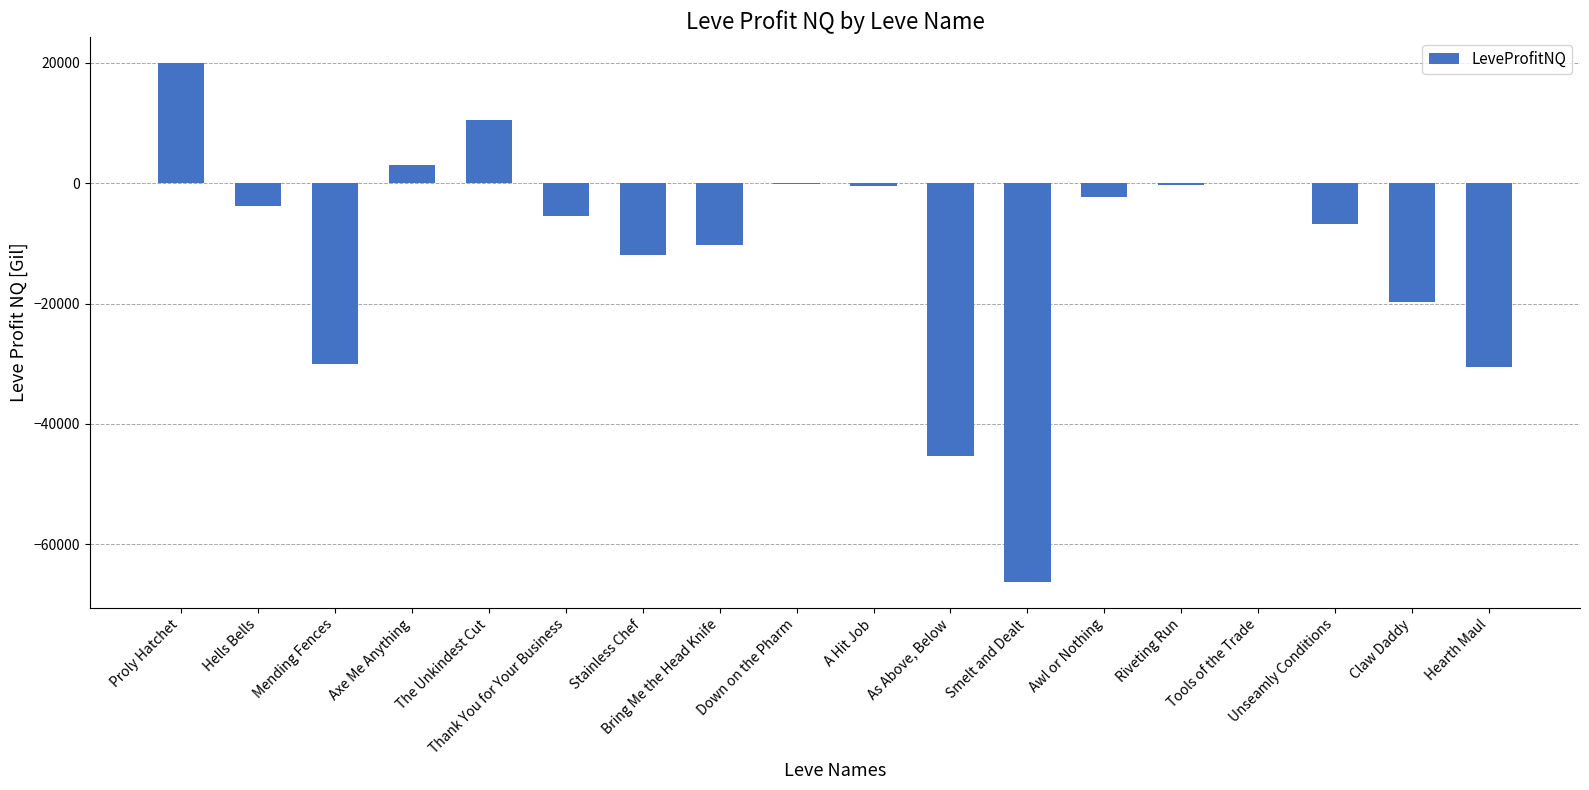

The chart shows a value of -8541.1 at Mending Fences. True or false?

False